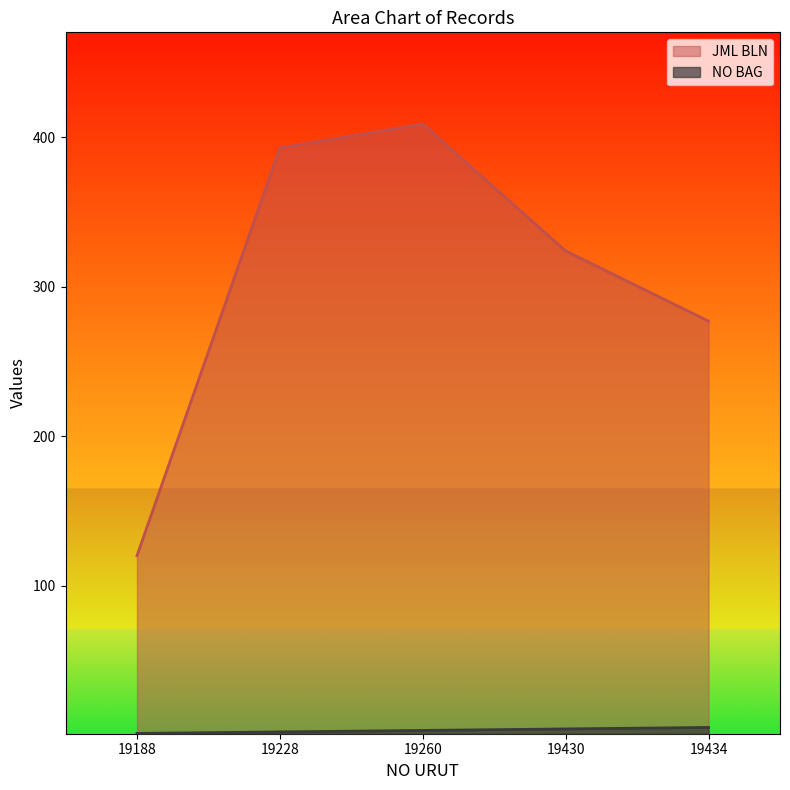

What is the value of the JML BLN point at the 3rd from the left?

409